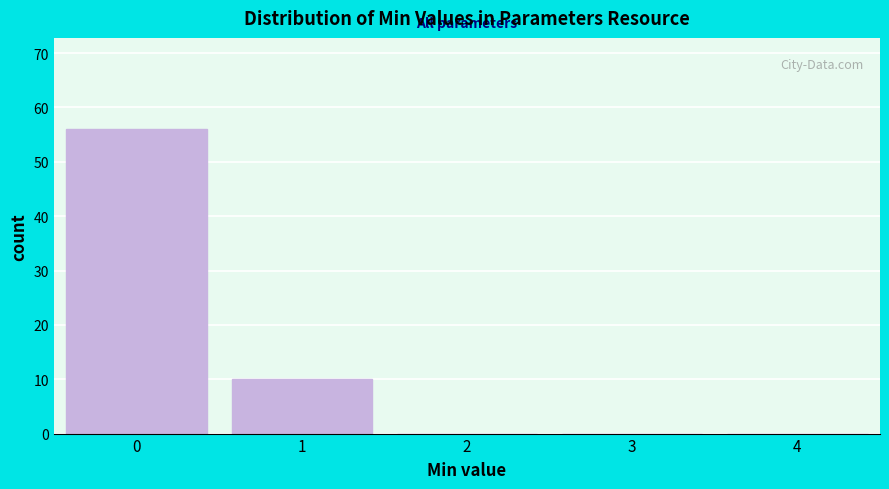

Reading right to left, list all the values displayed in this chart.

4=0	3=0	2=0	1=10	0=56